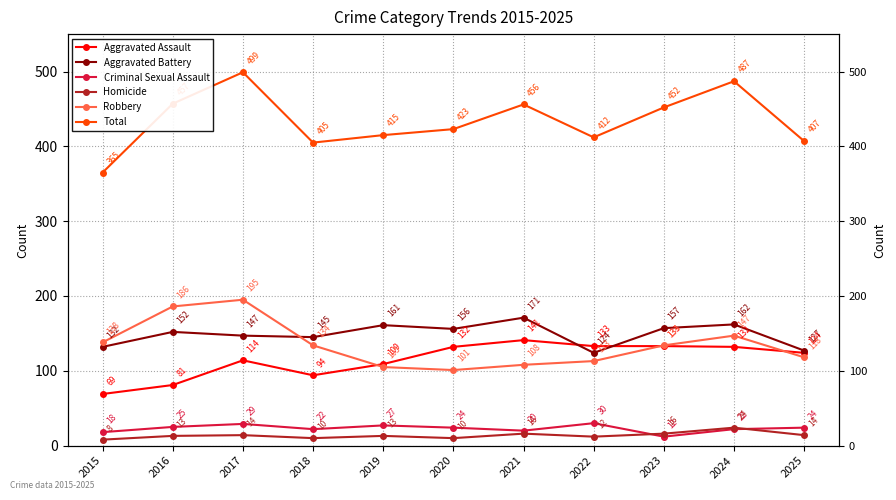

Which has a higher value, 2018 or 2025?

2025